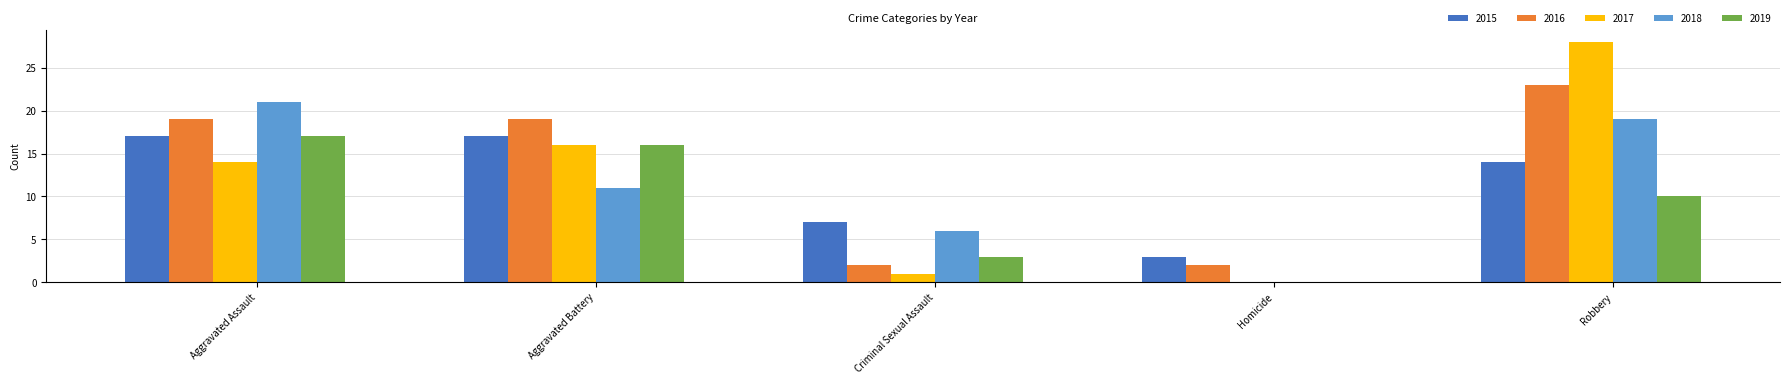

What is the sum of the 2019 values at Homicide and Aggravated Battery?

16